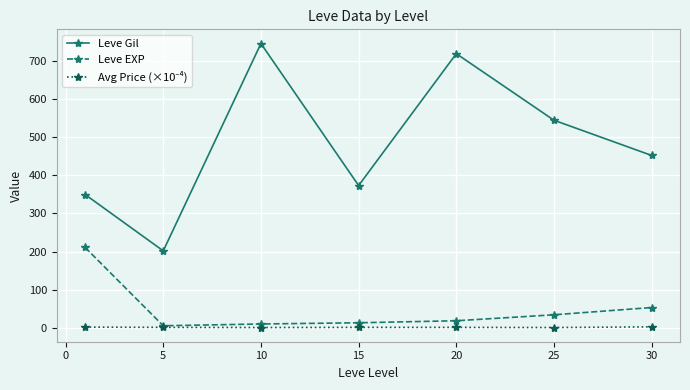

Does the chart have visible grid lines?

Yes